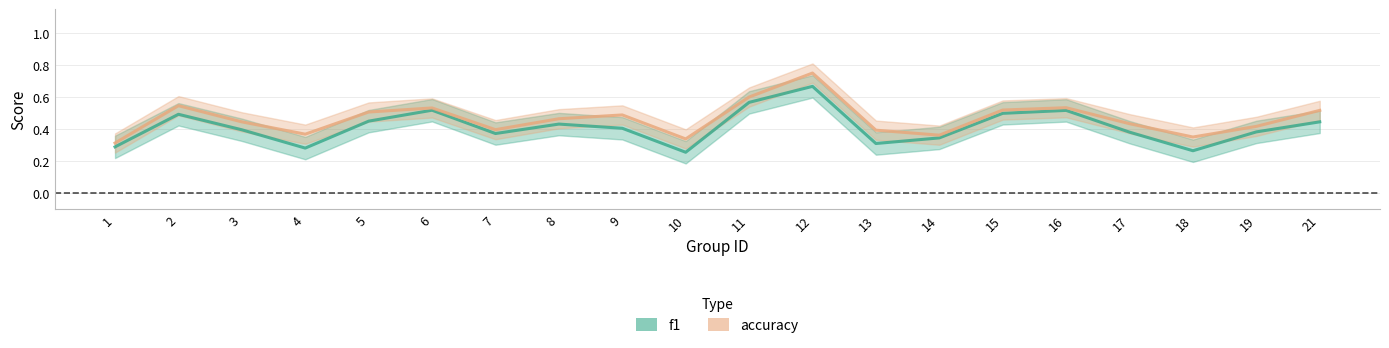

At how many categories does at least one series exceed 0?

20